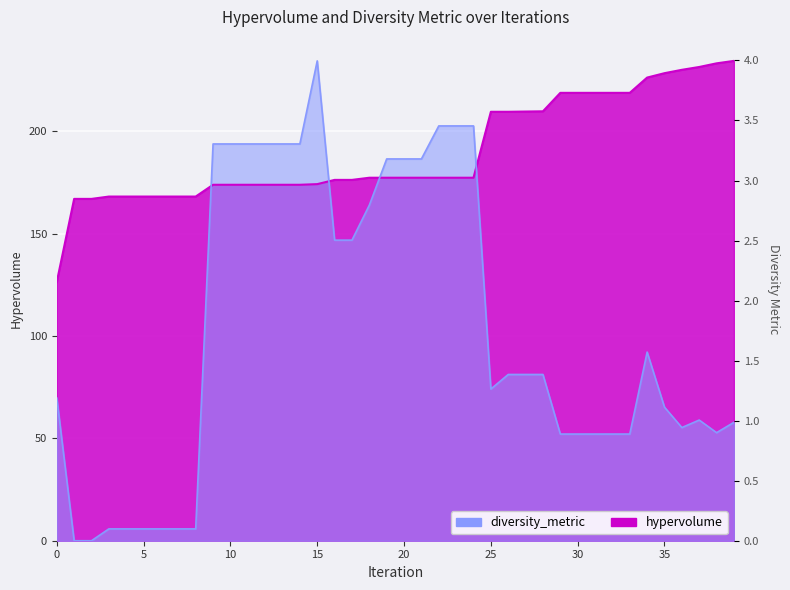

The hypervolume series shows 173.9 at 11. True or false?

True